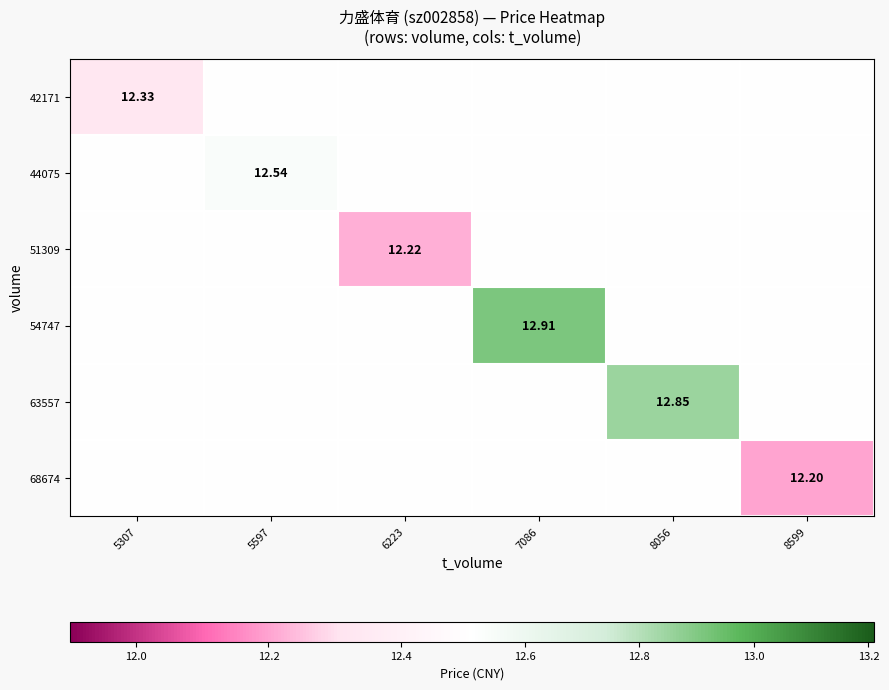

How many categories are shown in the chart?

6